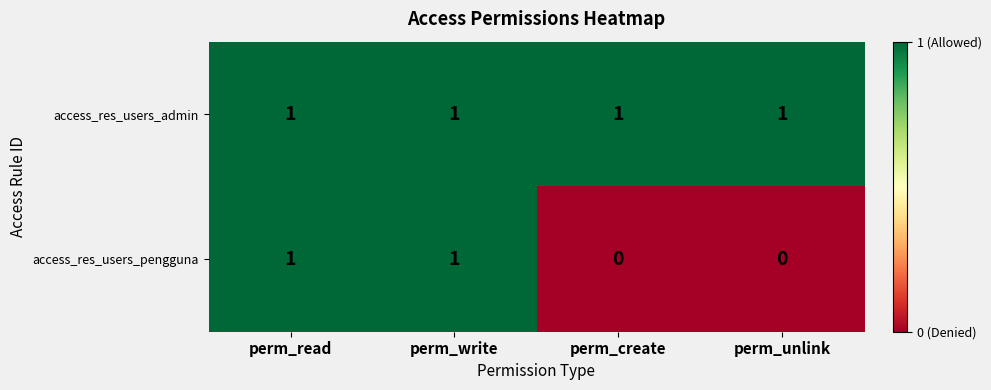

Which series changed the most between perm_write and perm_unlink?

access_res_users_pengguna